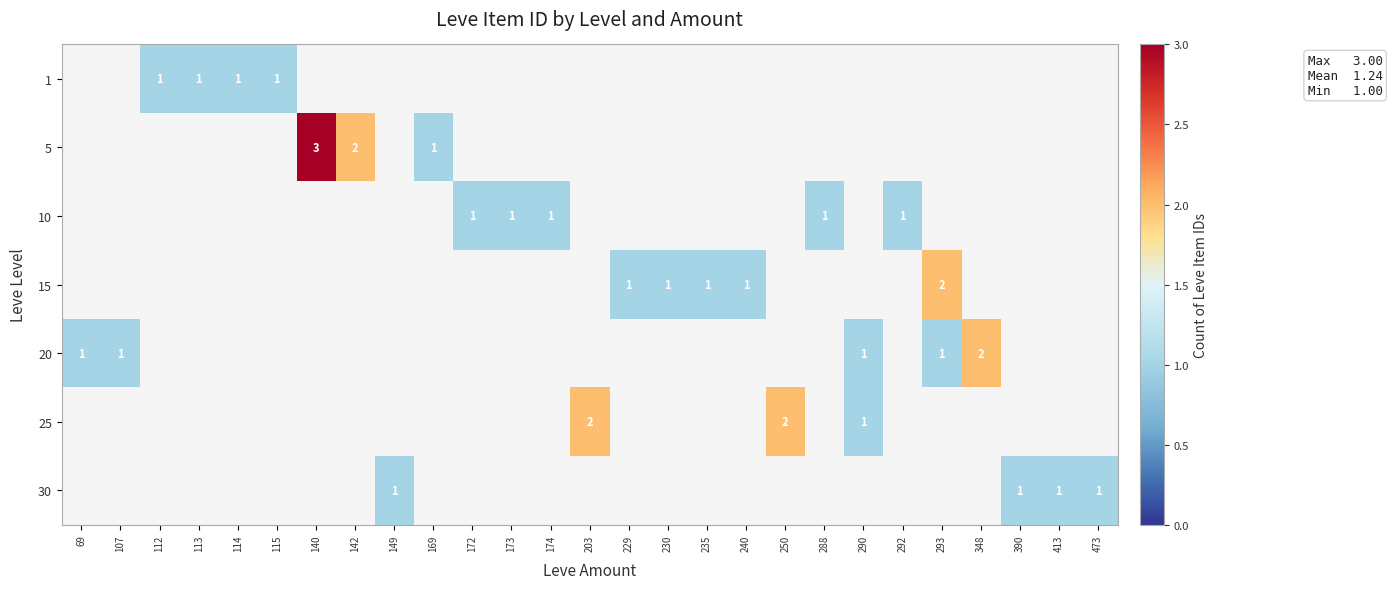

What is the minimum value shown in the chart?

1.0